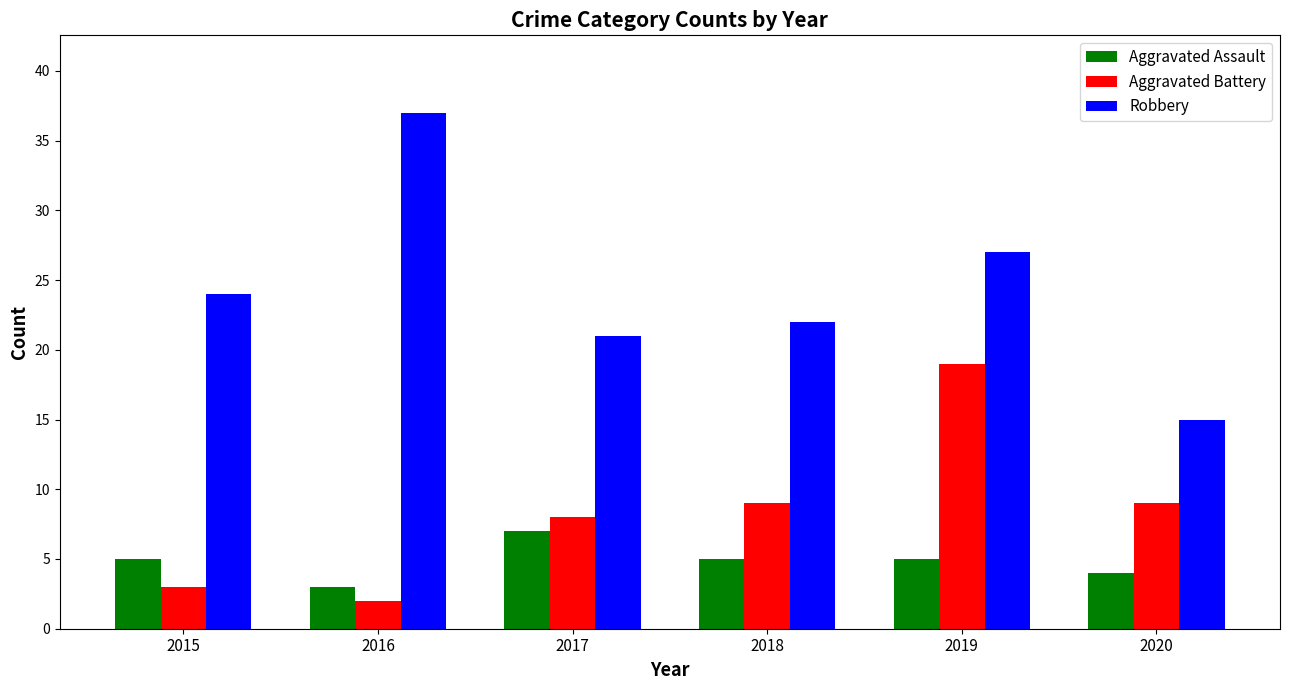

Is the value of Aggravated Assault at 2016 greater than the value of Robbery at 2015?

No